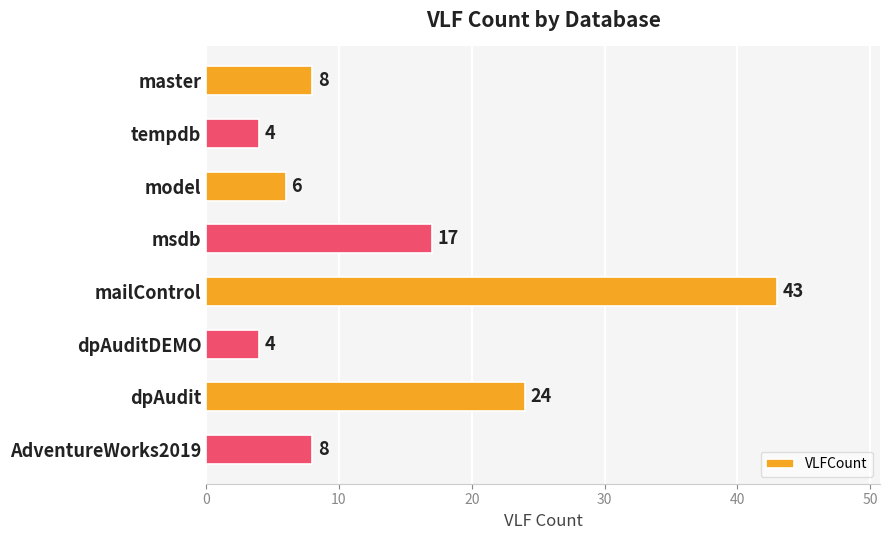

Reading top to bottom, extract all data points from this chart.

master=8	tempdb=4	model=6	msdb=17	mailControl=43	dpAuditDEMO=4	dpAudit=24	AdventureWorks2019=8